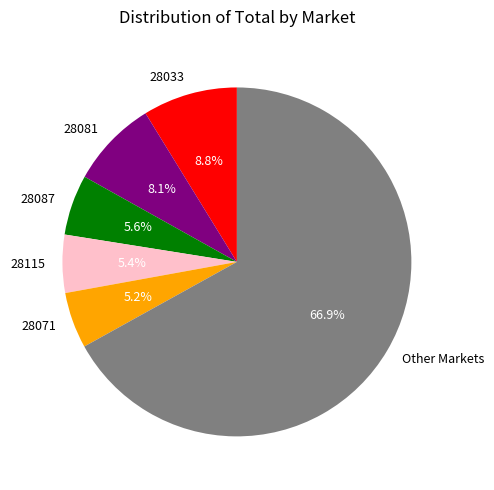

What percentage is NOT represented by 28087?

94.4%